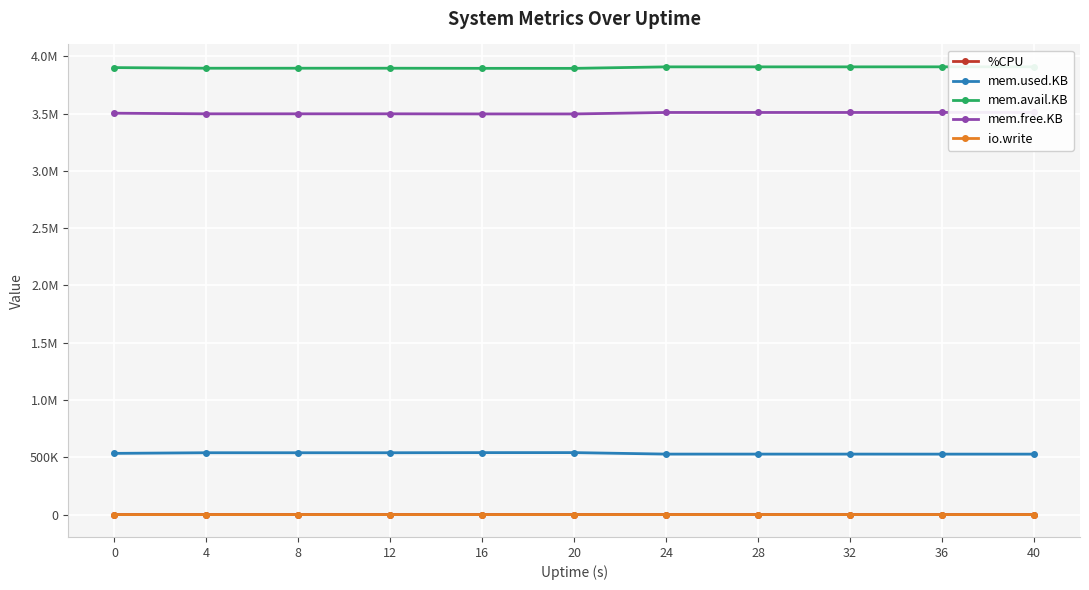

What are all the series names shown in the legend?

%CPU, mem.used.KB, mem.avail.KB, mem.free.KB, io.write